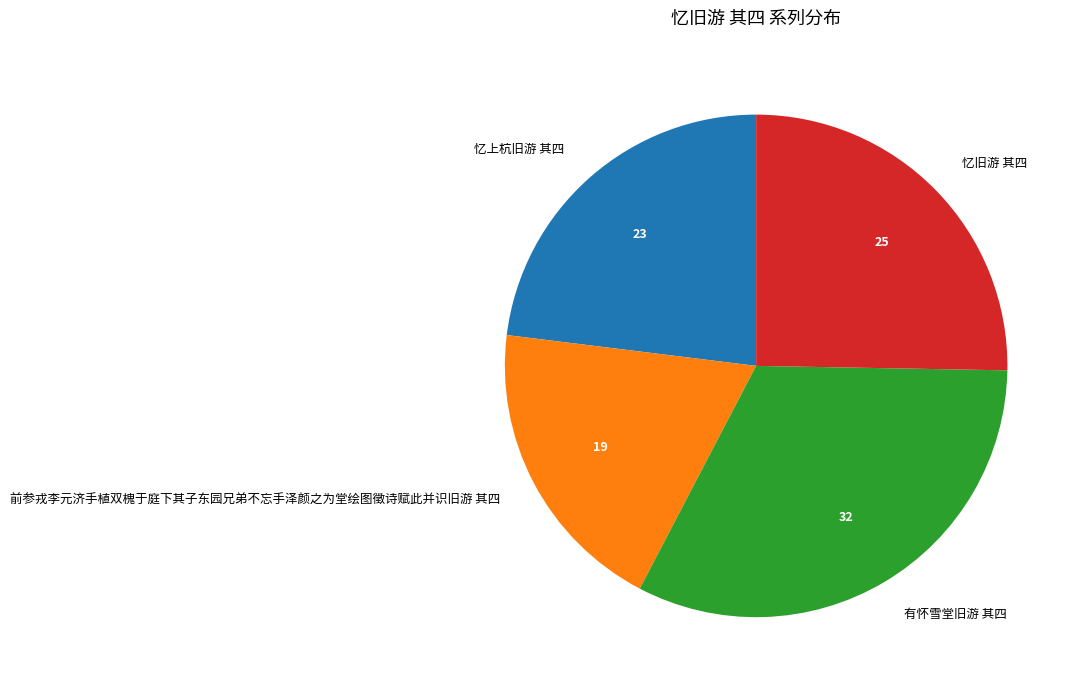

Is there a majority slice in this chart?

No